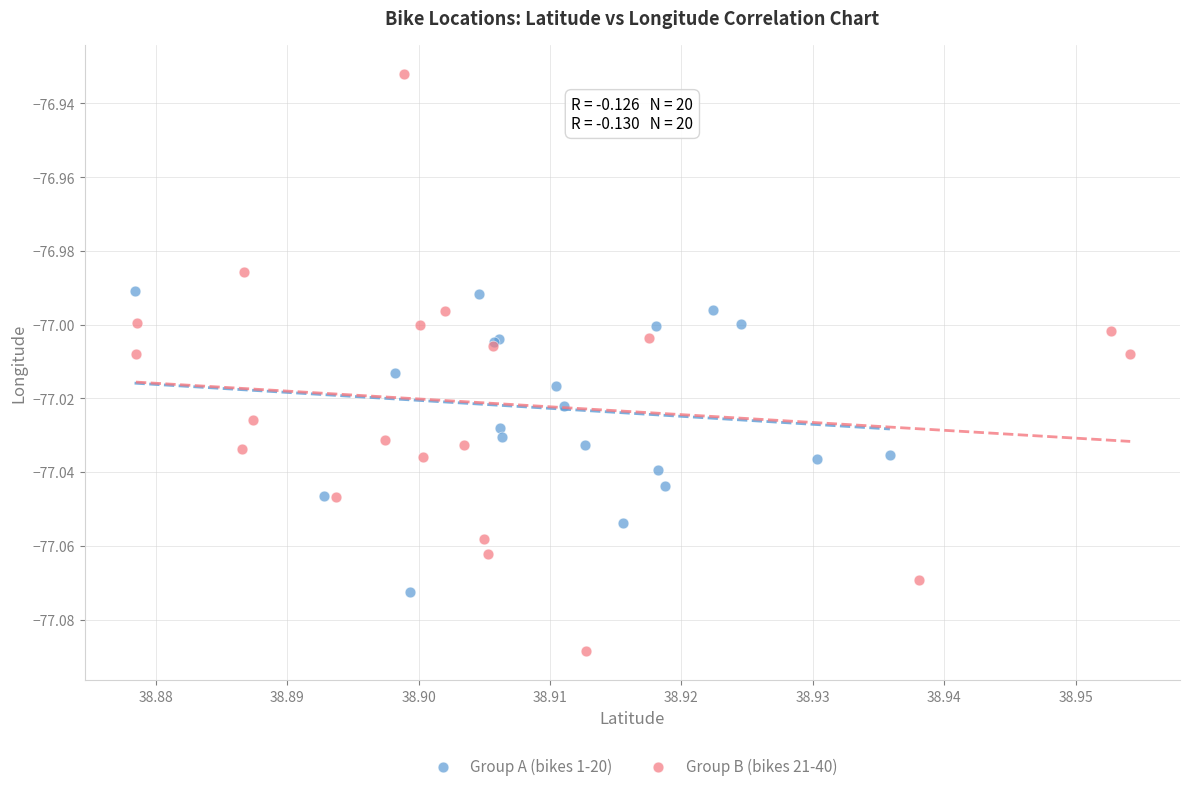

Which series contains the lowest Y value?

Group B (bikes 21-40)